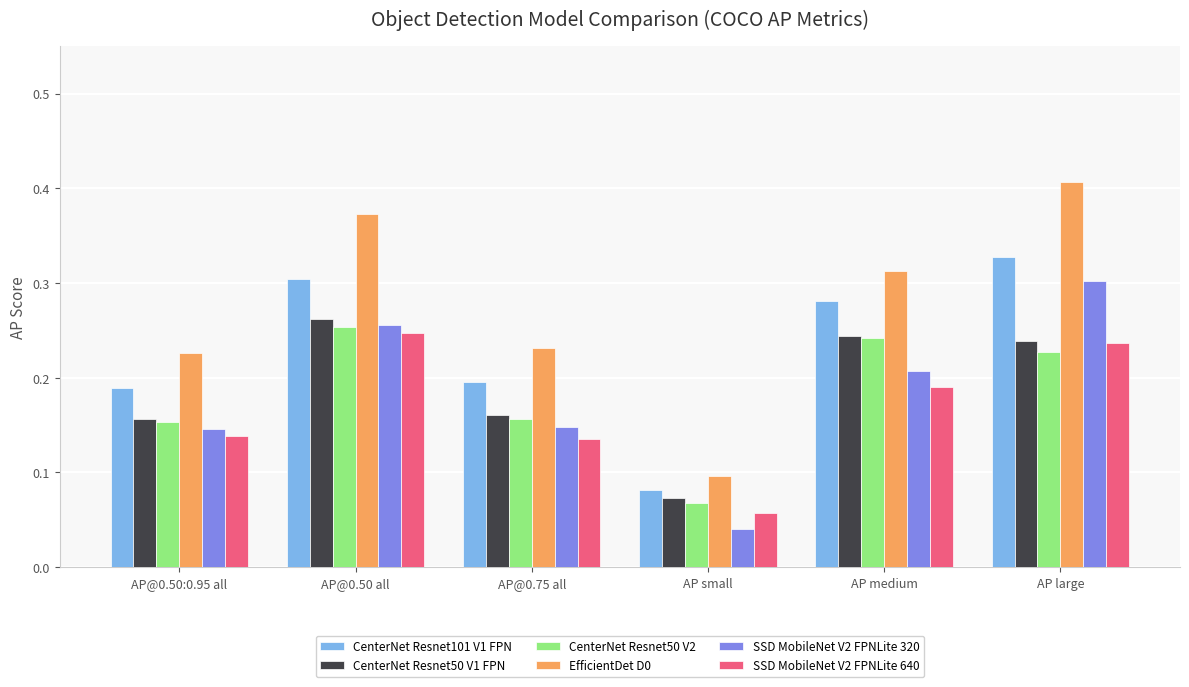

At which label is CenterNet Resnet50 V2 closest to 0?

AP small